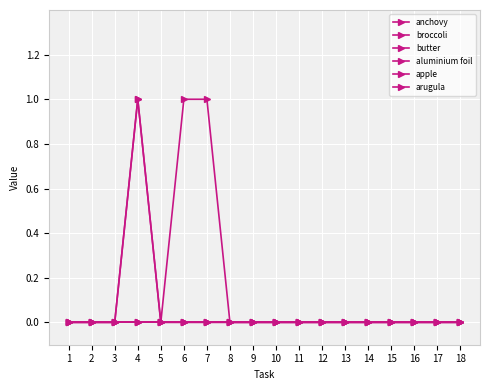

Reading left to right, list all the values displayed in this chart.

anchovy: 1=0	2=0	3=0	4=0	5=0	6=0	7=0	8=0	9=0	10=0	11=0	12=0	13=0	14=0	15=0	16=0	17=0	18=0
broccoli: 1=0	2=0	3=0	4=1	5=0	6=1	7=1	8=0	9=0	10=0	11=0	12=0	13=0	14=0	15=0	16=0	17=0	18=0
butter: 1=0	2=0	3=0	4=1	5=0	6=0	7=0	8=0	9=0	10=0	11=0	12=0	13=0	14=0	15=0	16=0	17=0	18=0
aluminium foil: 1=0	2=0	3=0	4=0	5=0	6=0	7=0	8=0	9=0	10=0	11=0	12=0	13=0	14=0	15=0	16=0	17=0	18=0
apple: 1=0	2=0	3=0	4=0	5=0	6=0	7=0	8=0	9=0	10=0	11=0	12=0	13=0	14=0	15=0	16=0	17=0	18=0
arugula: 1=0	2=0	3=0	4=0	5=0	6=0	7=0	8=0	9=0	10=0	11=0	12=0	13=0	14=0	15=0	16=0	17=0	18=0